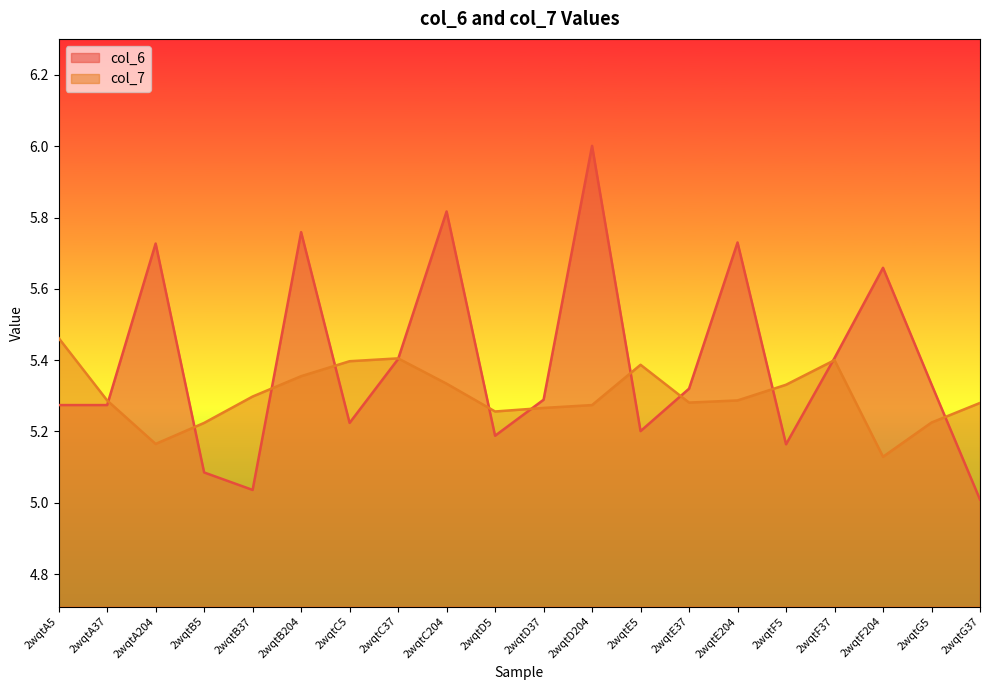

What is the average value of the col_6 series?

5.4